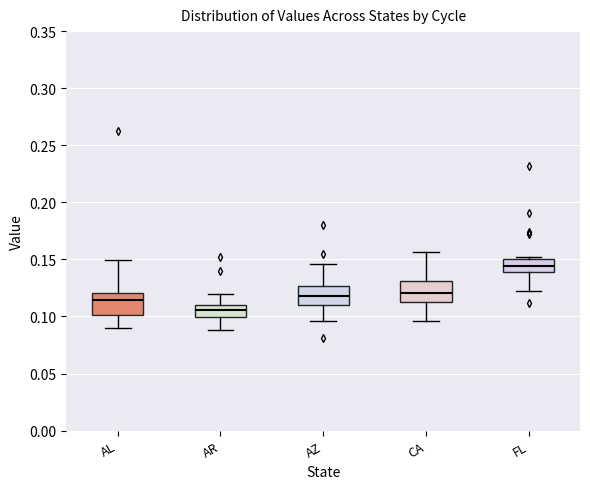

Reading left to right, transcribe this box plot: for each box, give where its median line is, the range the box spans, and where its two whiskers end, as read against the y-axis. The values are not printed on the chart, so give them approximately, as read against the axis.

AL: median 0.115, box 0.100 to 0.120, whiskers 0.090 to 0.150
AR: median 0.105, box 0.100 to 0.110, whiskers 0.090 to 0.120
AZ: median 0.120, box 0.110 to 0.125, whiskers 0.095 to 0.145
CA: median 0.120, box 0.115 to 0.130, whiskers 0.095 to 0.155
FL: median 0.145, box 0.140 to 0.150, whiskers 0.120 to 0.150 (just above the box's upper edge)